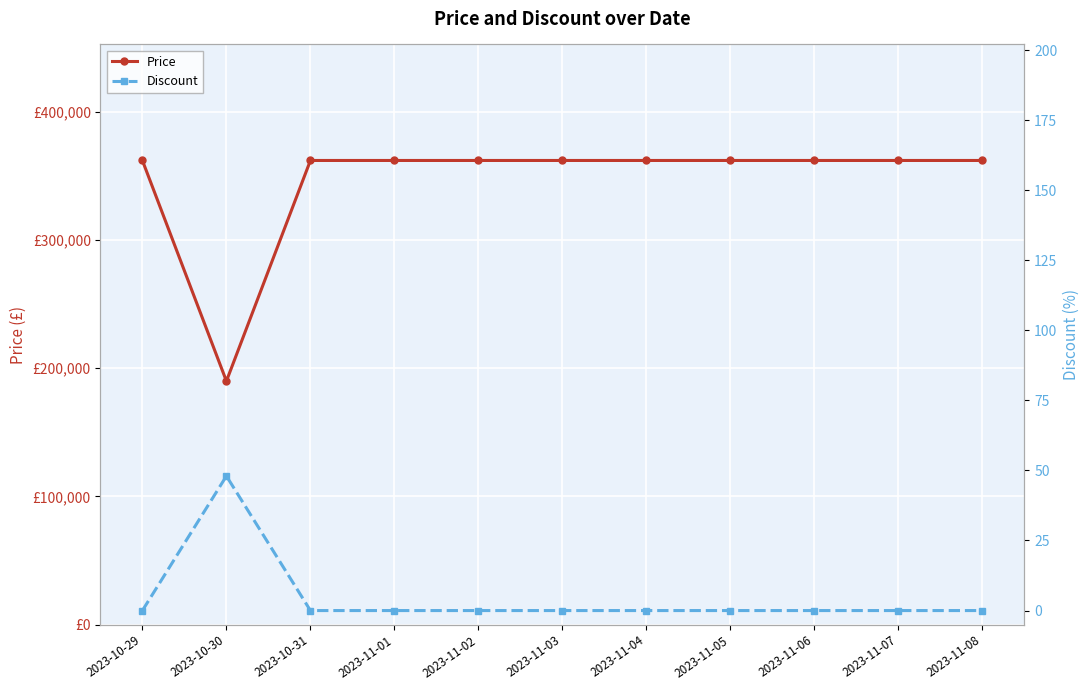

How many lines are shown in the chart?

2